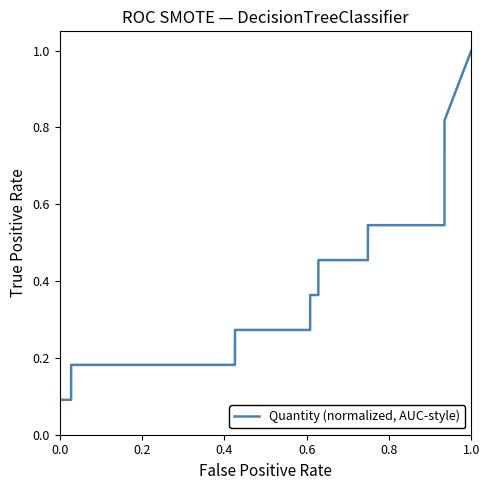

Count the number of categories in the chart.

40